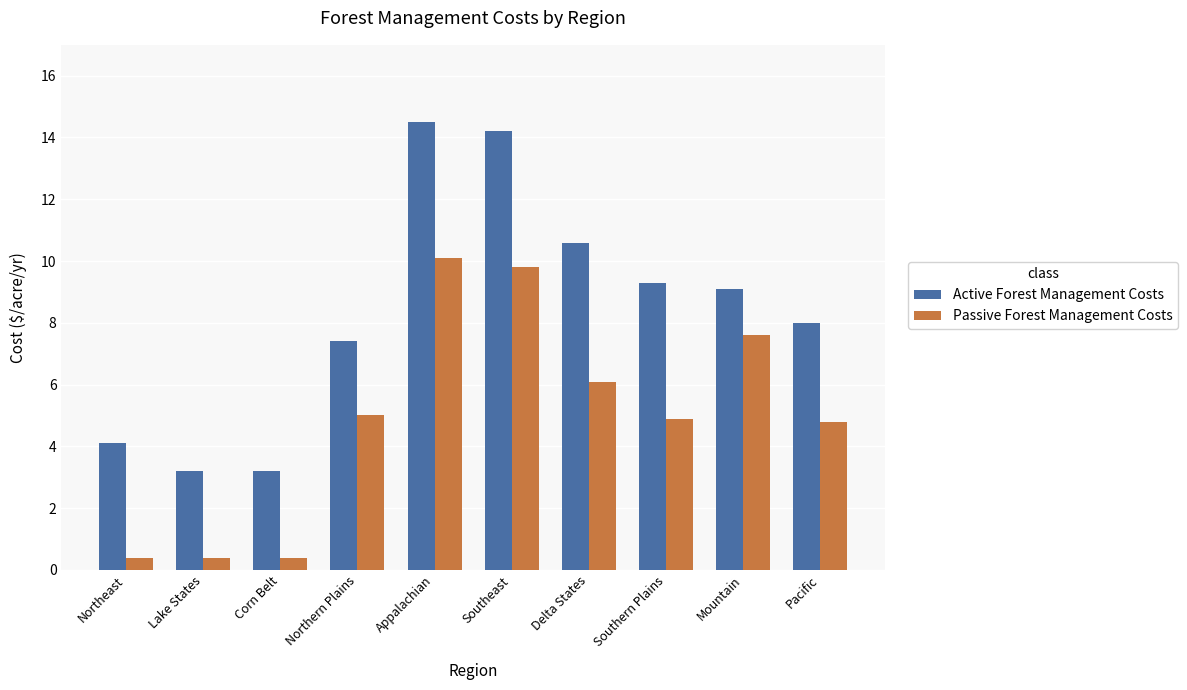

At which label does Active Forest Management Costs first exceed 9?

Appalachian